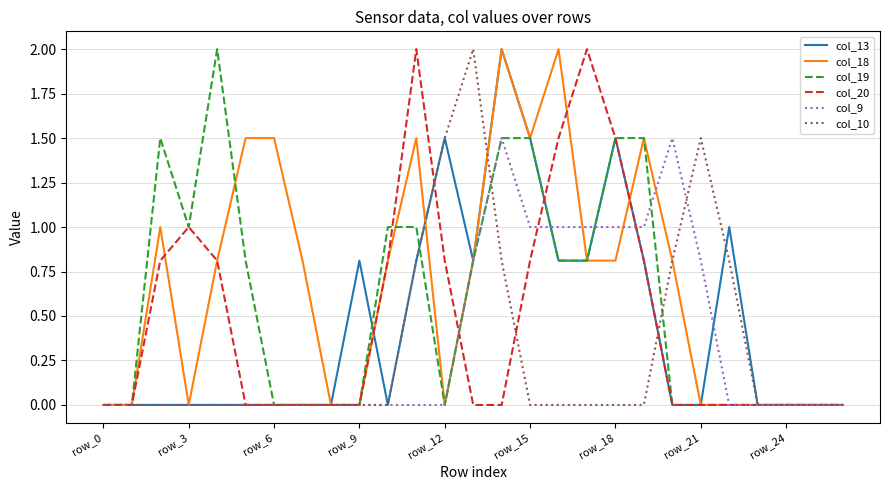

What is the greatest value displayed?

2.0